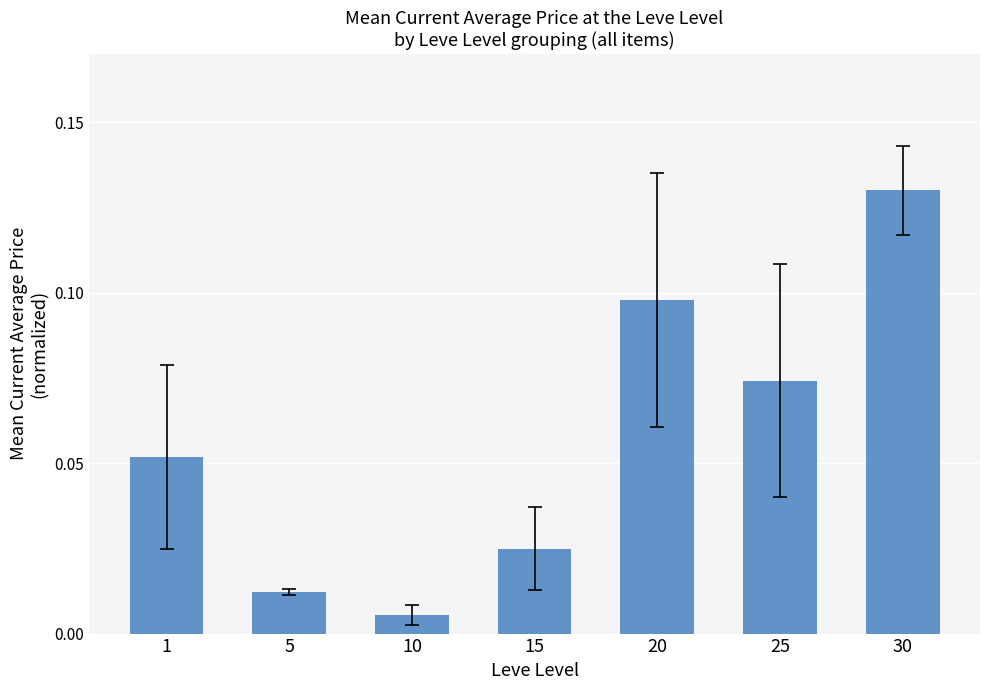

What is the sum of all values?

0.4